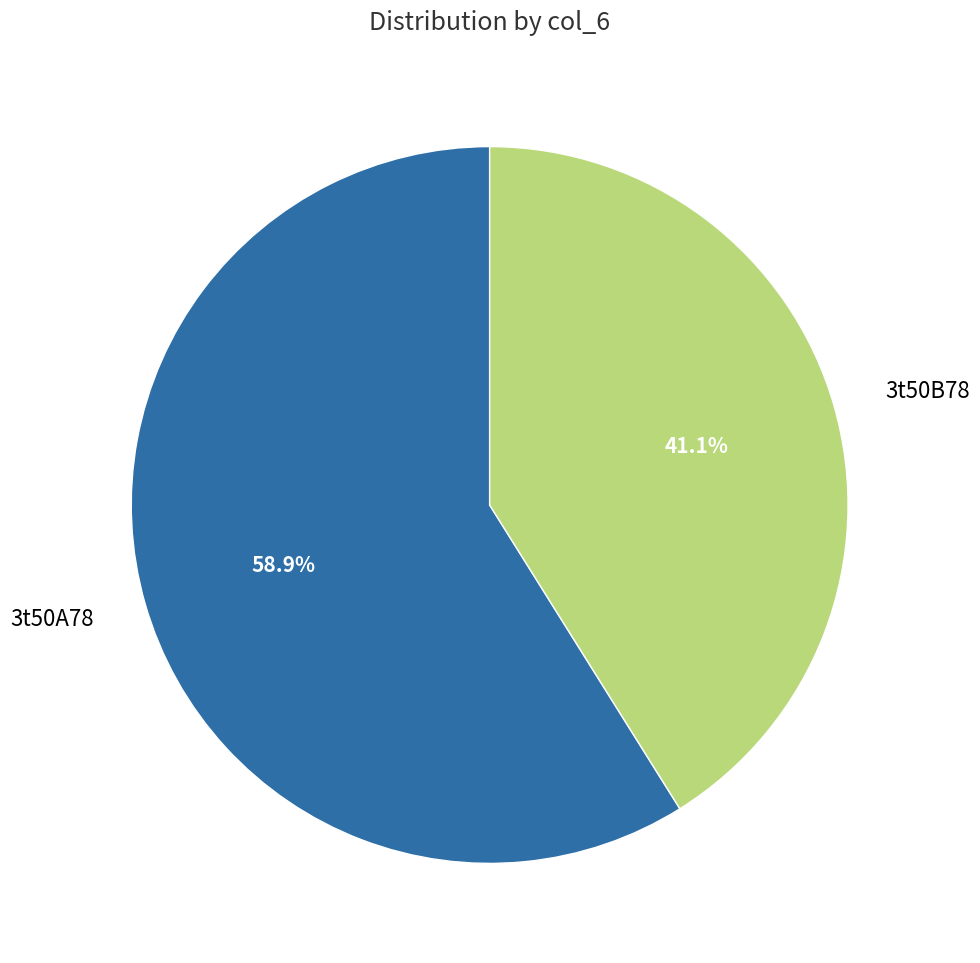

To the nearest percent, what is the difference between the 3t50B78 and 3t50A78 slice percentages?

18%